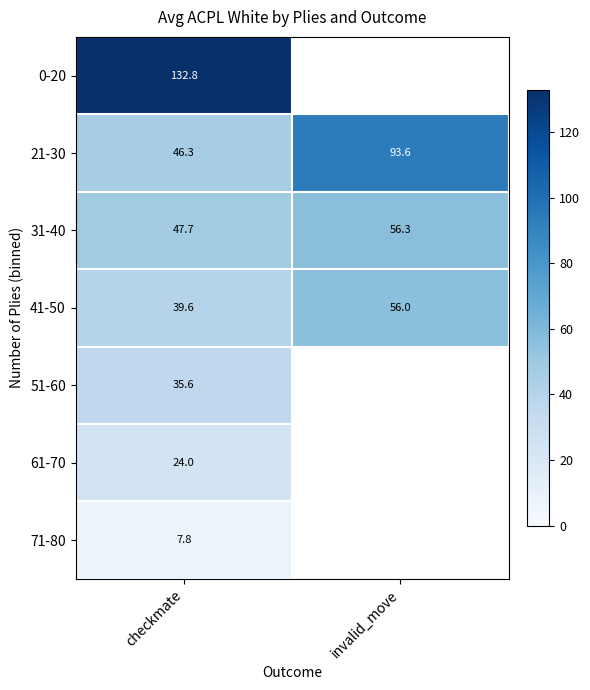

The value of 41-50 at checkmate is 39.6. True or false?

True